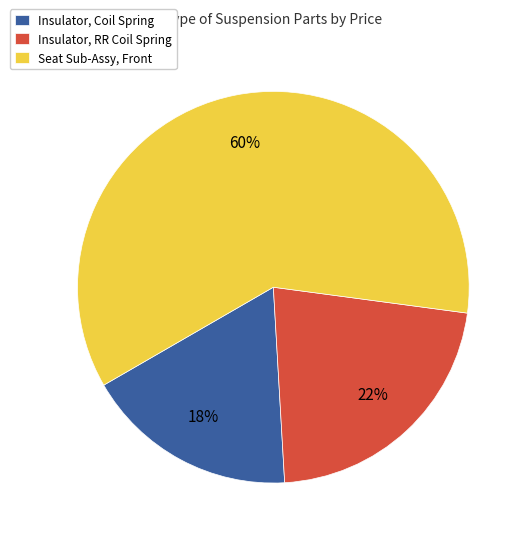

Does any single category account for the majority?

Yes